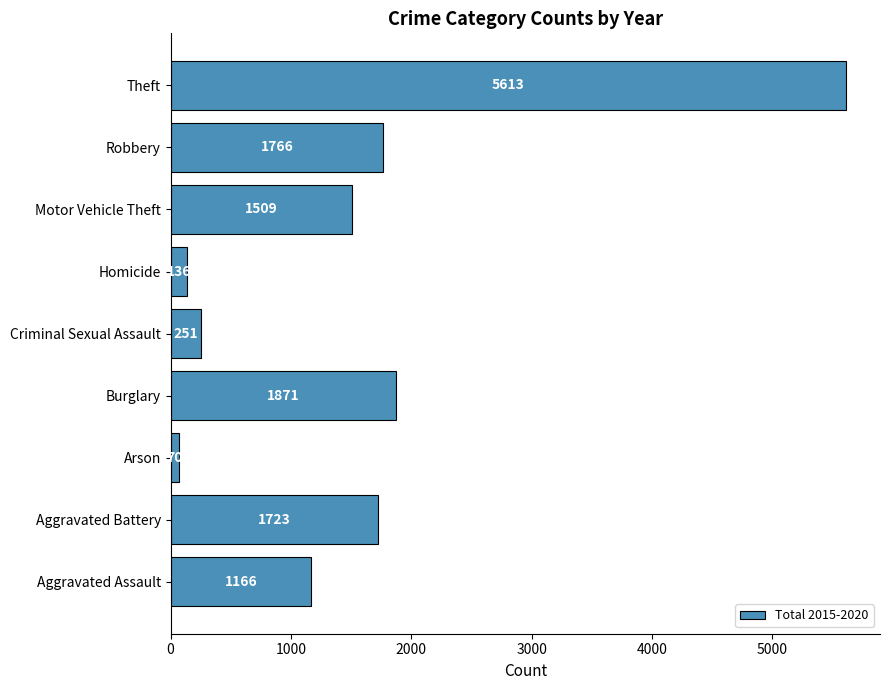

Reading bottom to top, transcribe all the data shown in this chart.

Aggravated Assault=1166	Aggravated Battery=1723	Arson=70	Burglary=1871	Criminal Sexual Assault=251	Homicide=136	Motor Vehicle Theft=1509	Robbery=1766	Theft=5613